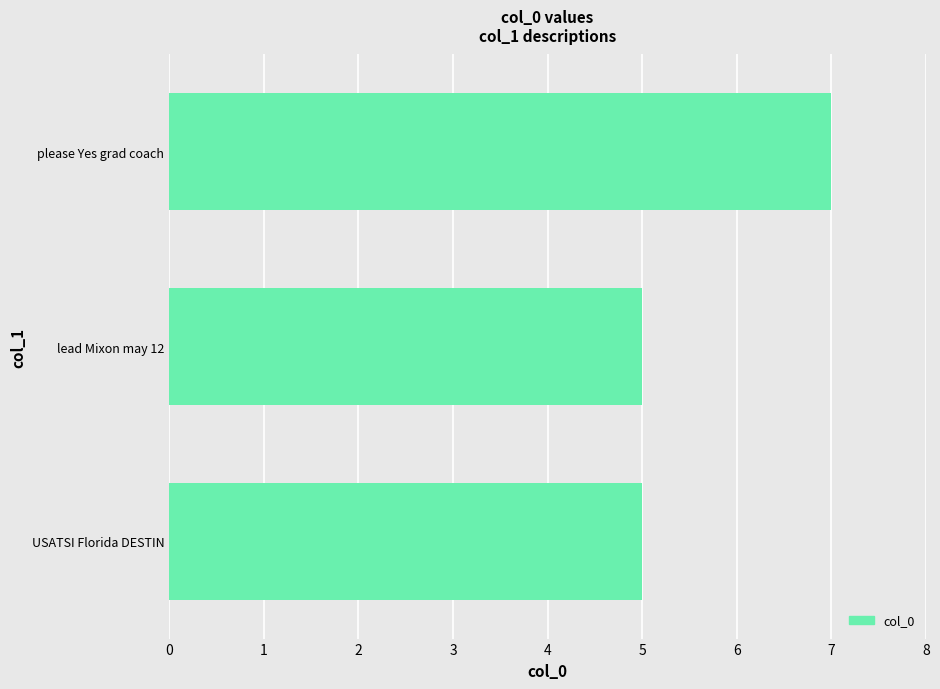

Is it true that the value at please Yes grad coach is 3?

False